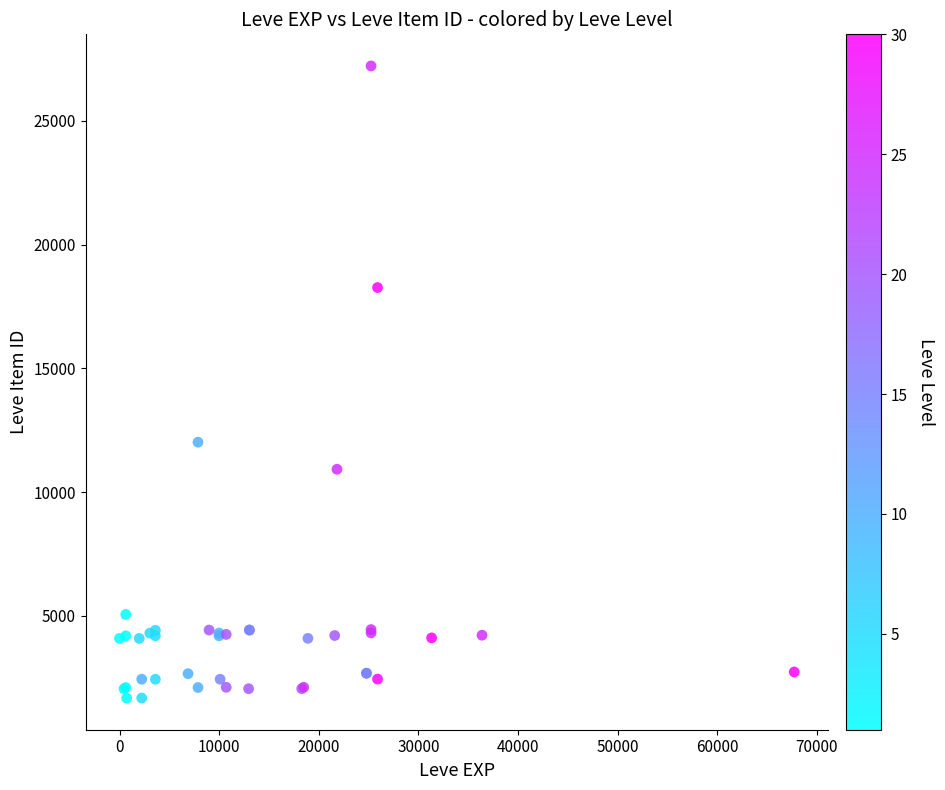

What Y value in the scatter plot is closest to 14448?

12018